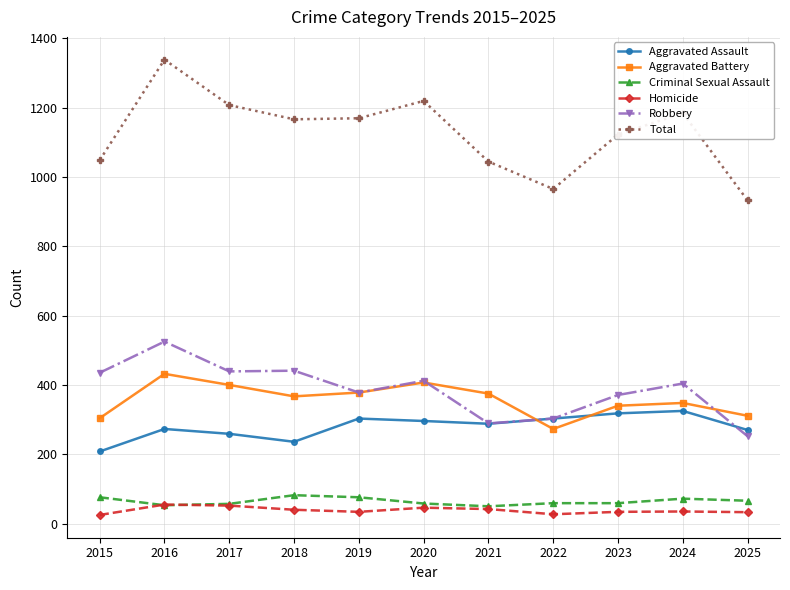

Is the value of Criminal Sexual Assault at 2025 greater than the value of Homicide at 2019?

Yes